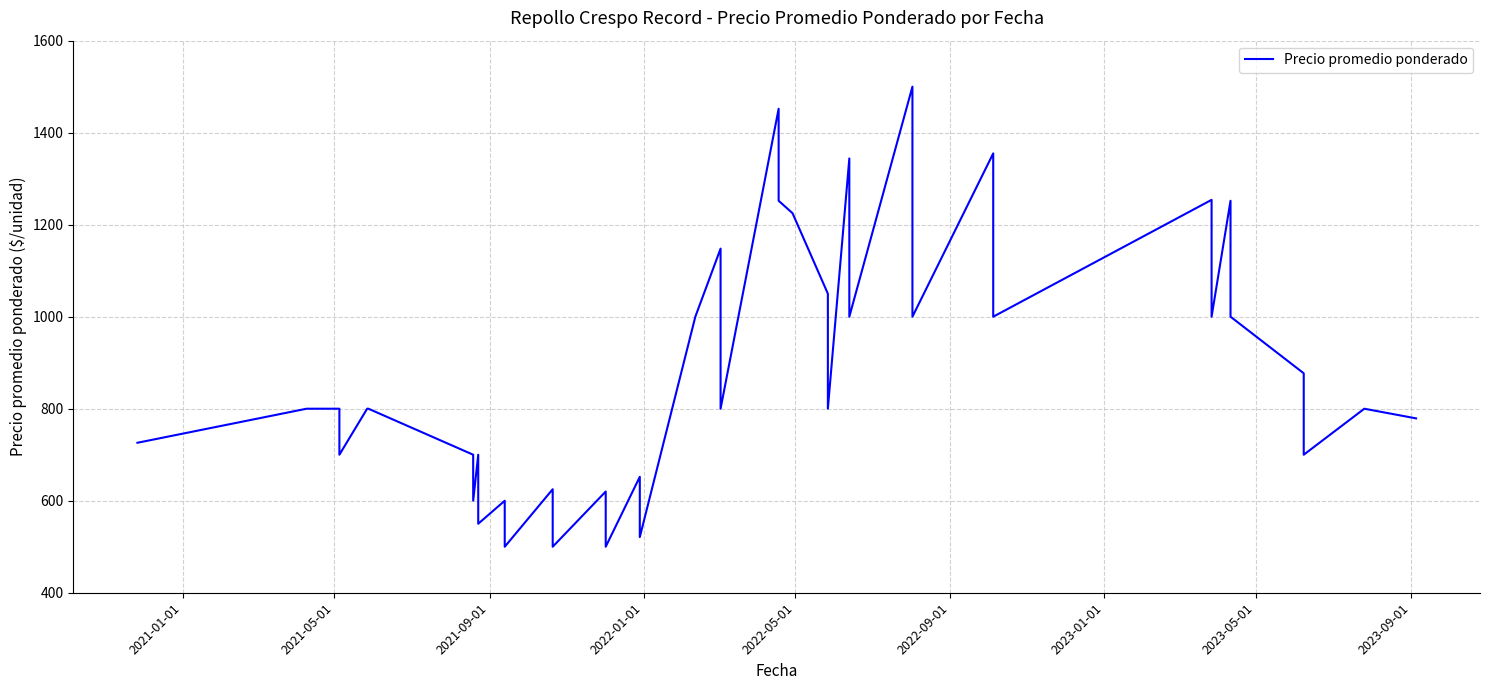

How many lines are shown in the chart?

1